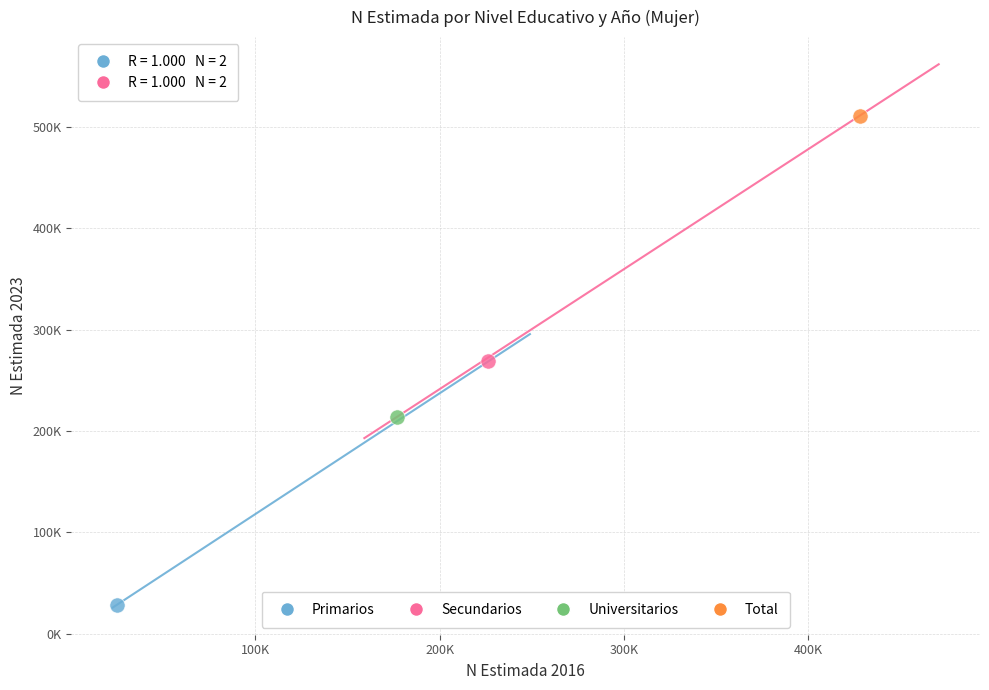

Which series contains the lowest Y value?

Primarios